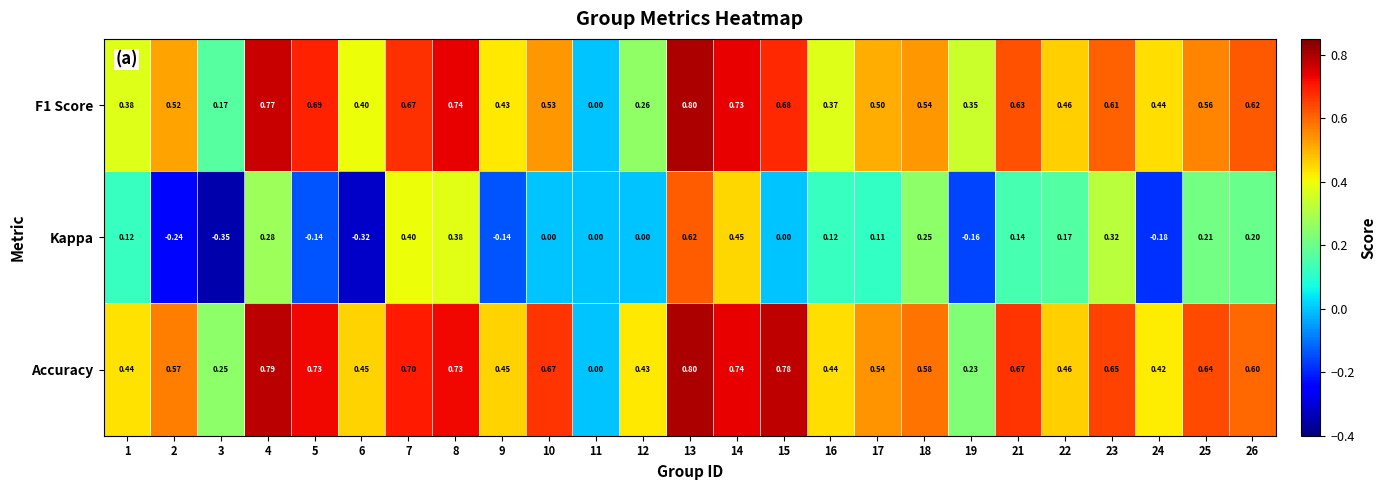

Which series has the largest total across all categories?

Accuracy